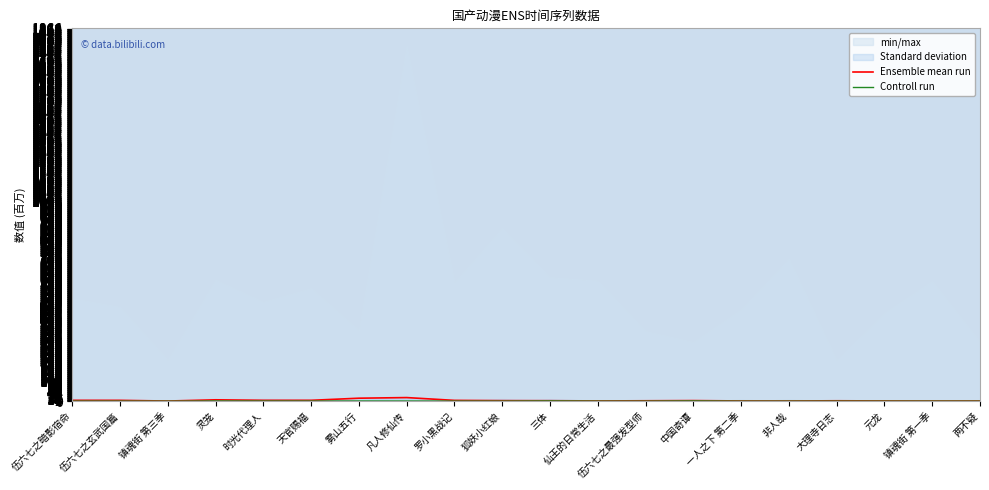

What is the total value across all series at 中国奇谭?

4.1